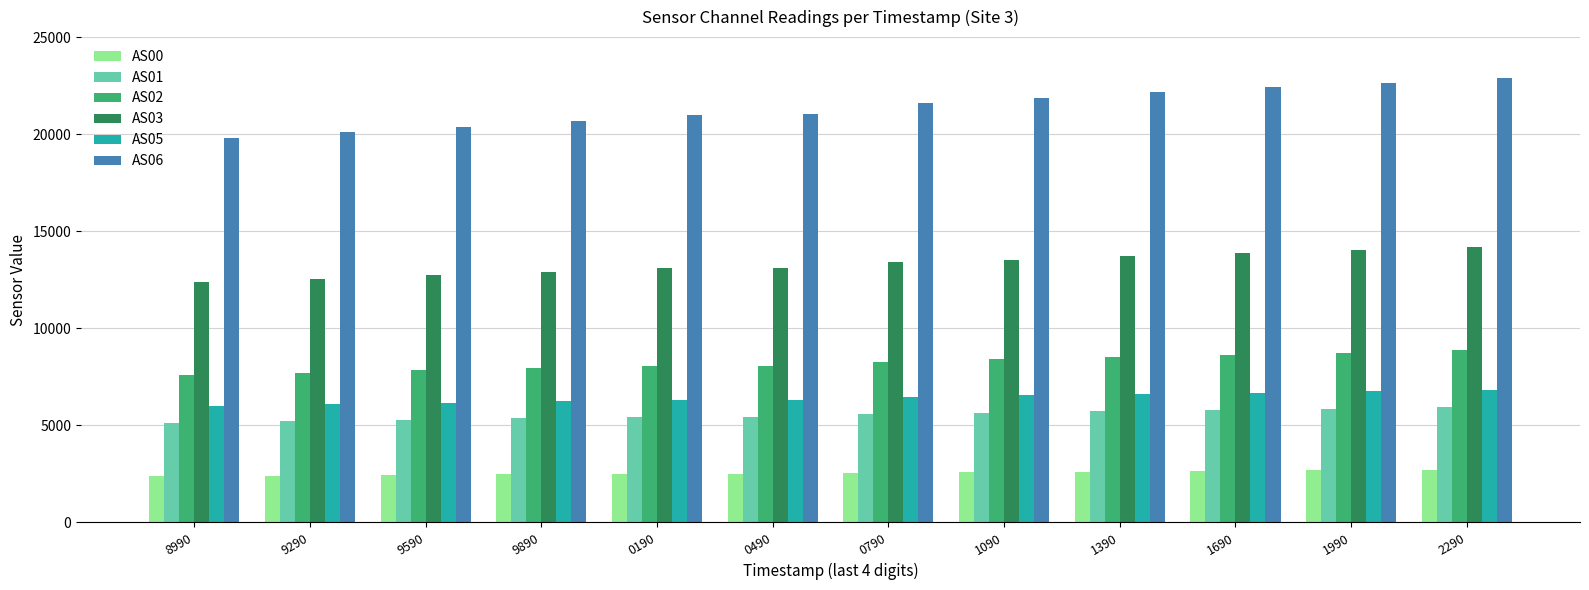

Which series changed the most between 1090 and 1990?

AS06